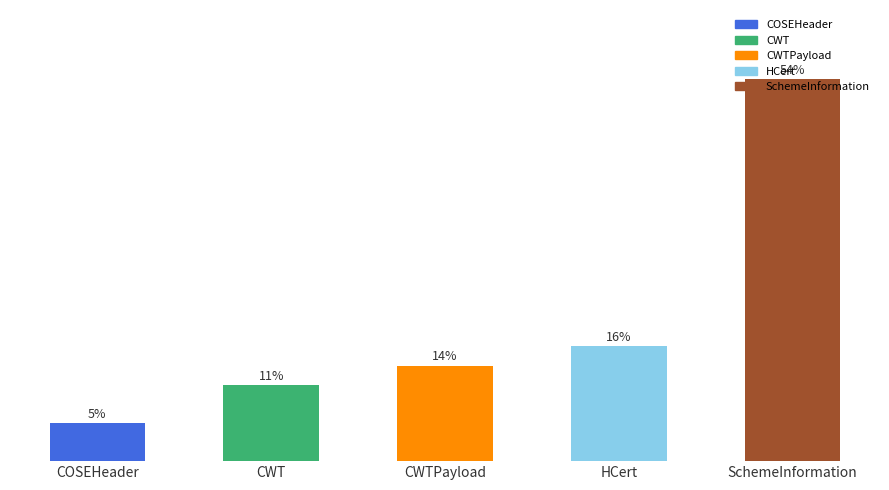

List the labels in order of value, smallest first.

COSEHeader, CWT, CWTPayload, HCert, SchemeInformation